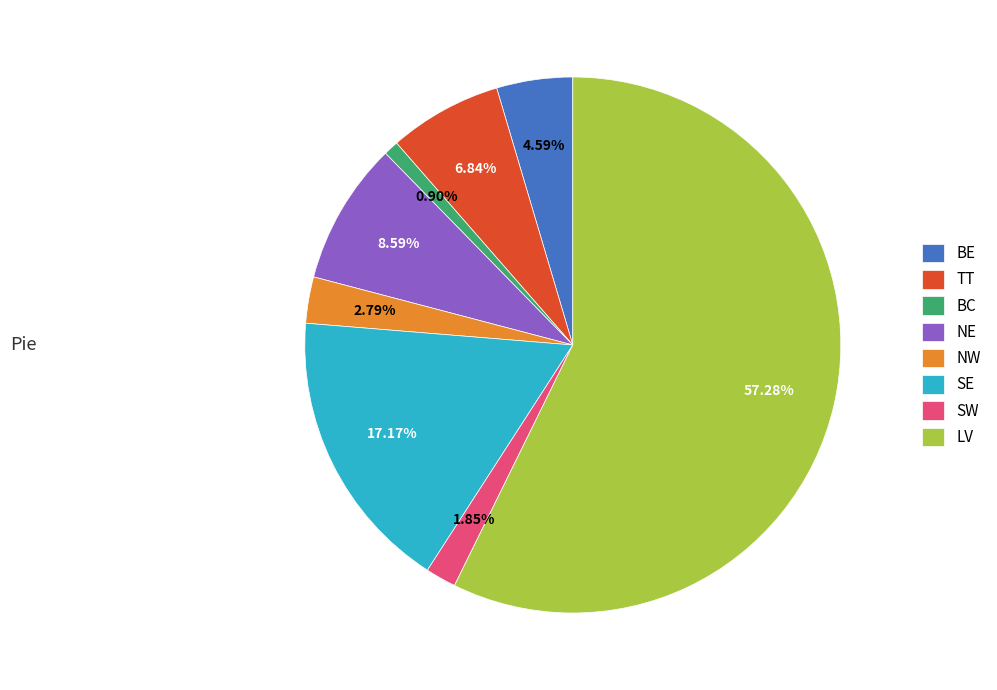

Is there a majority slice in this chart?

Yes